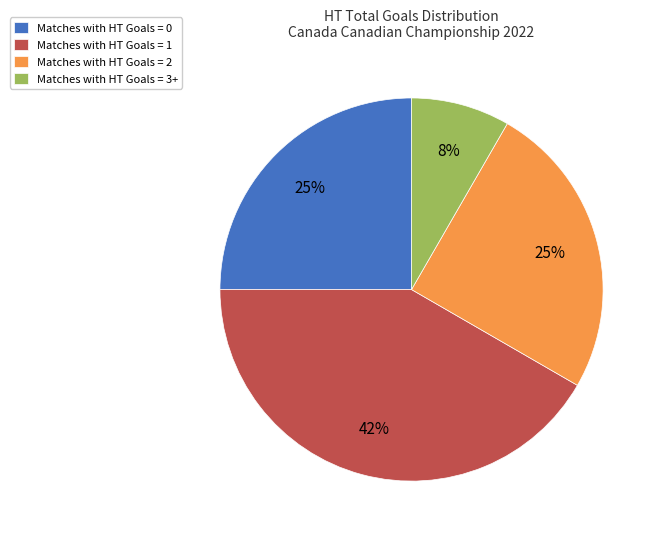

To the nearest percent, what is the average slice percentage?

25%